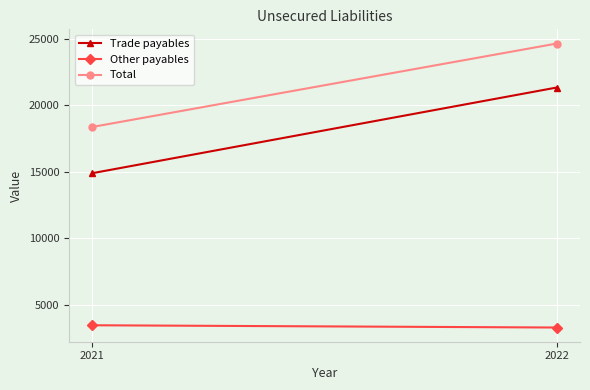

Reading left to right, transcribe all the data shown in this chart.

Trade payables: 14895	21332
Other payables: 3473	3303
Total: 18368	24635